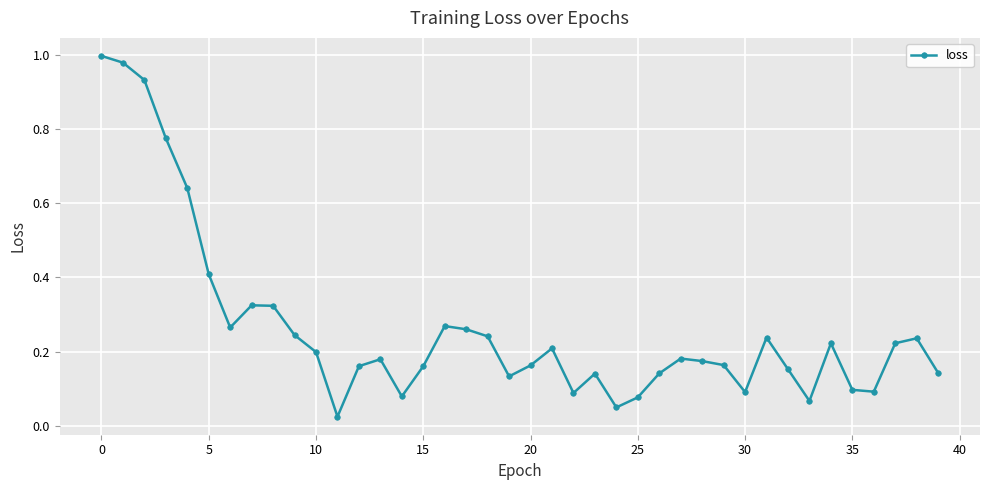

True or false: there are more than 1 points higher than both neighbors.

True